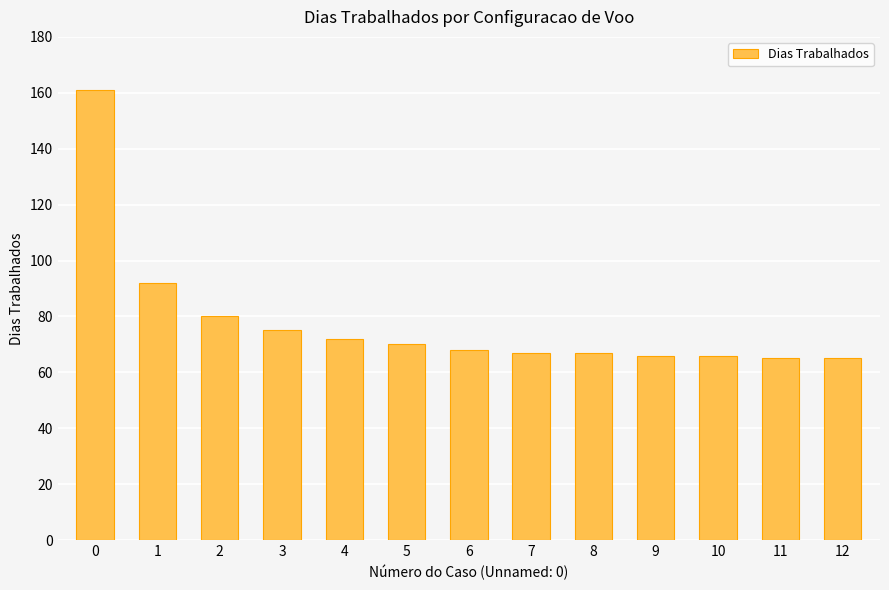

Is it true that the value at 6 is 102?

False